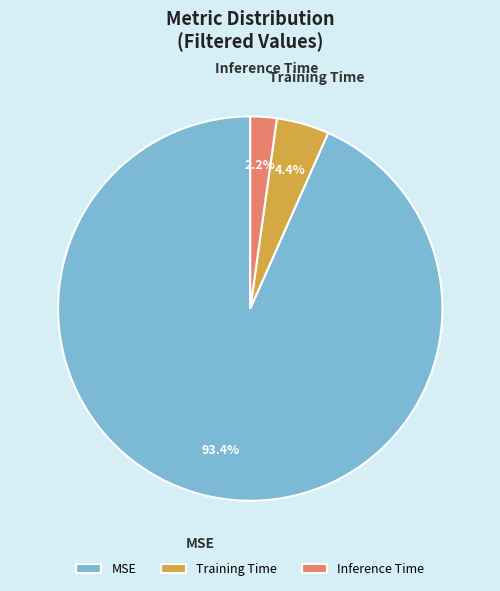

To the nearest percent, what is the difference between the Training Time and MSE slice percentages?

89%